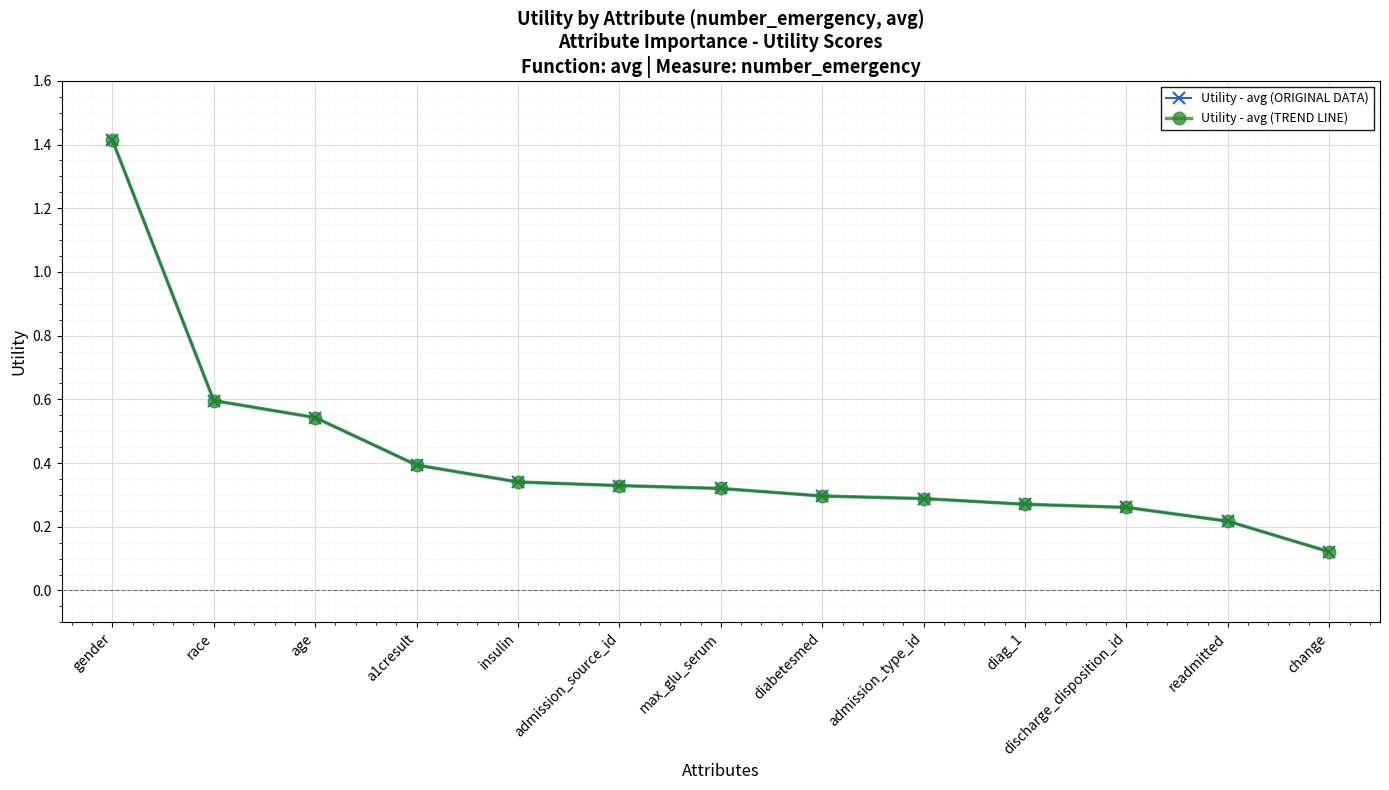

What is the average value of the Utility - avg (TREND LINE) series?

0.4